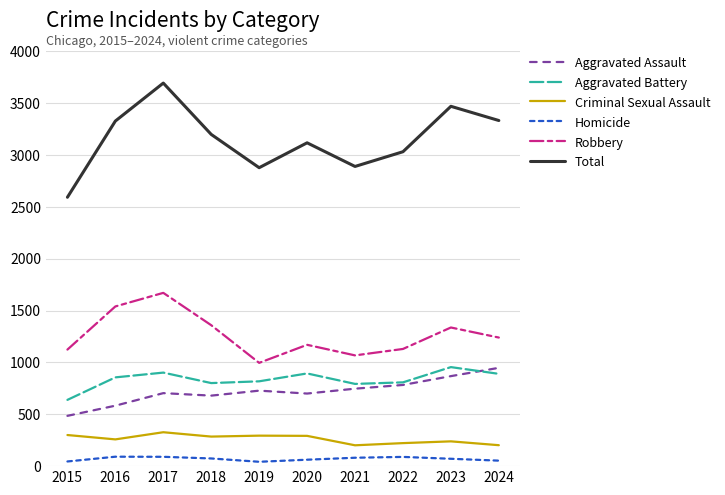

What is the difference between the highest and lowest values at 2023?

3399